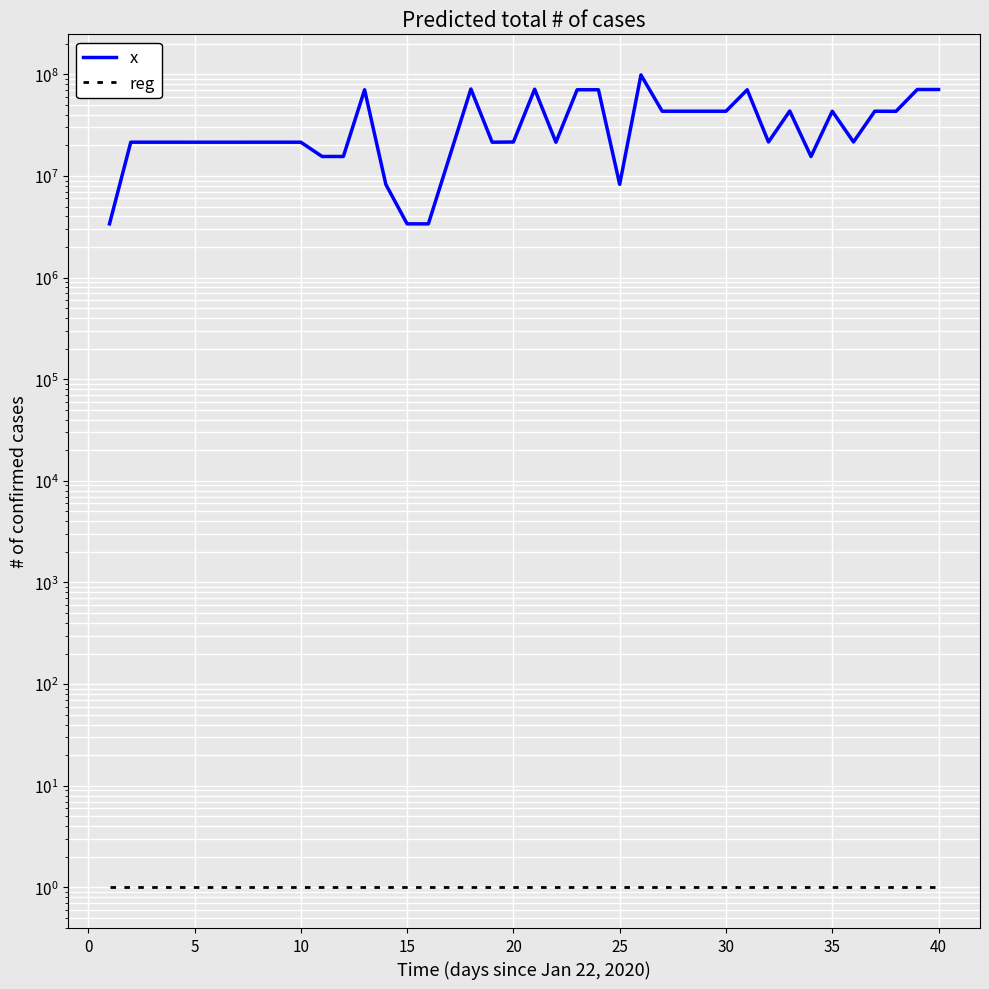

What value does the reg series have at 20?

1